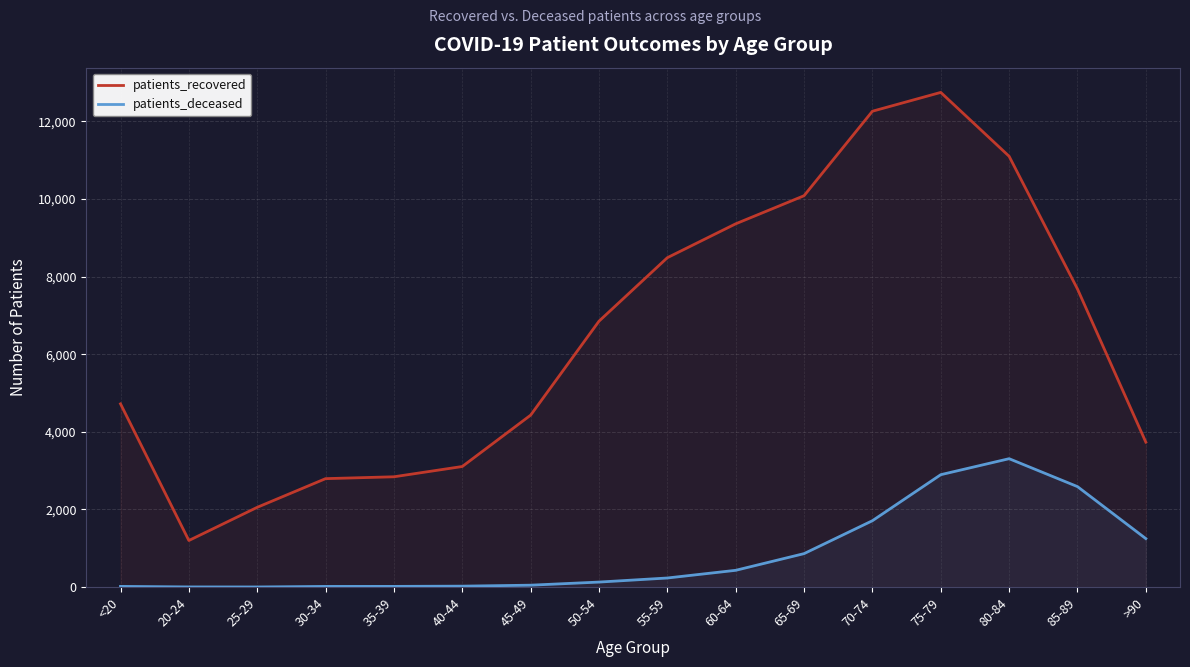

Reading left to right, what are all the values shown in this chart?

patients_recovered: <20=4721	20-24=1200	25-29=2055	30-34=2794	35-39=2842	40-44=3107	45-49=4430	50-54=6851	55-59=8487	60-64=9360	65-69=10084	70-74=12261	75-79=12746	80-84=11100	85-89=7681	>90=3735
patients_deceased: <20=18	20-24=4	25-29=3	30-34=17	35-39=18	40-44=24	45-49=49	50-54=129	55-59=234	60-64=432	65-69=862	70-74=1710	75-79=2896	80-84=3308	85-89=2589	>90=1249